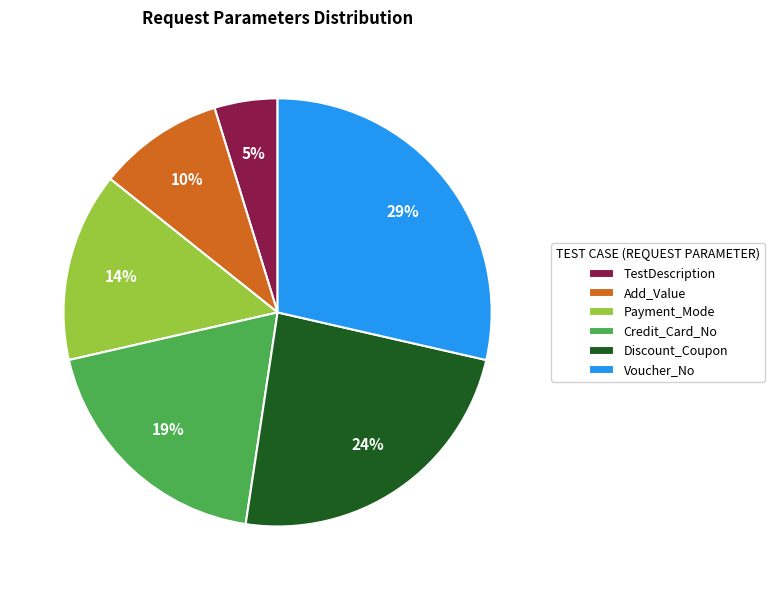

Rank the categories by value from highest to lowest.

Voucher_No, Discount_Coupon, Credit_Card_No, Payment_Mode, Add_Value, TestDescription